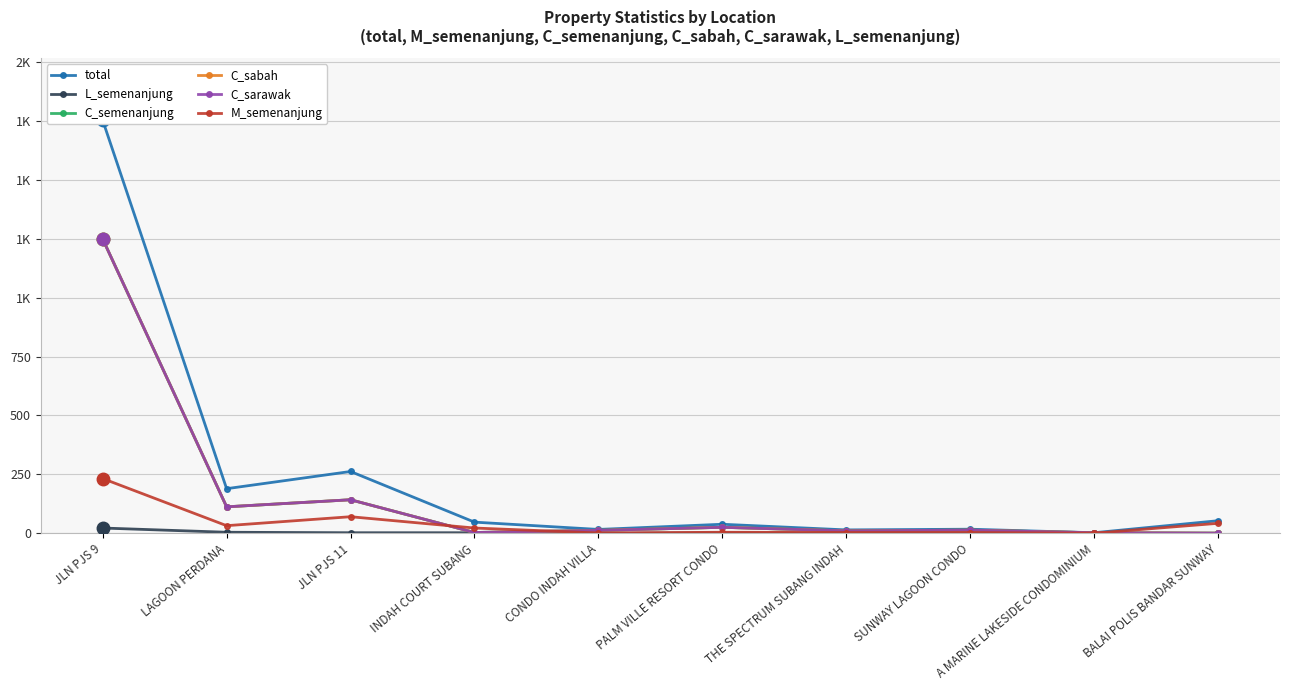

How many lines are shown in the chart?

6